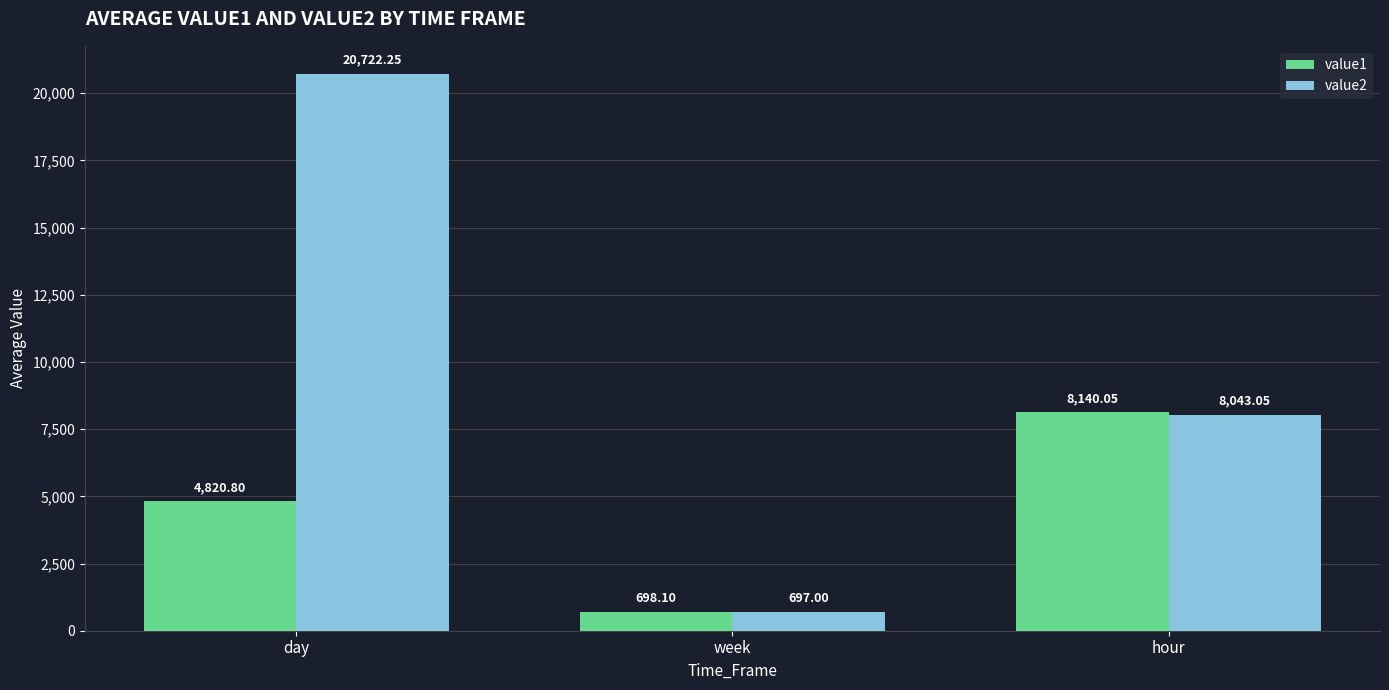

True or false: value2 has a value of 8043.0 at hour.

True